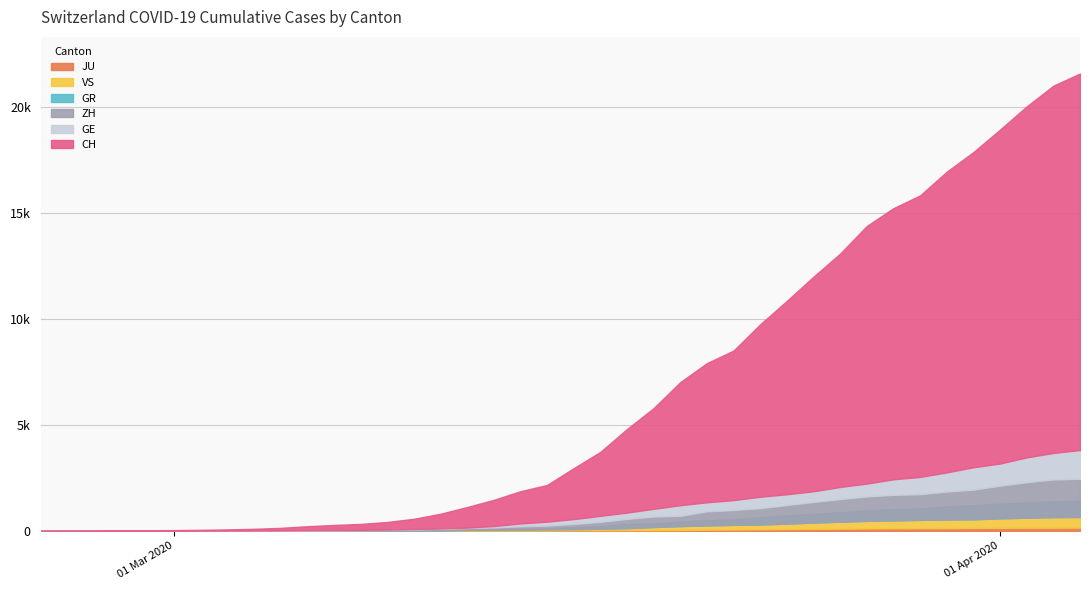

Which series has the largest total across all categories?

CH